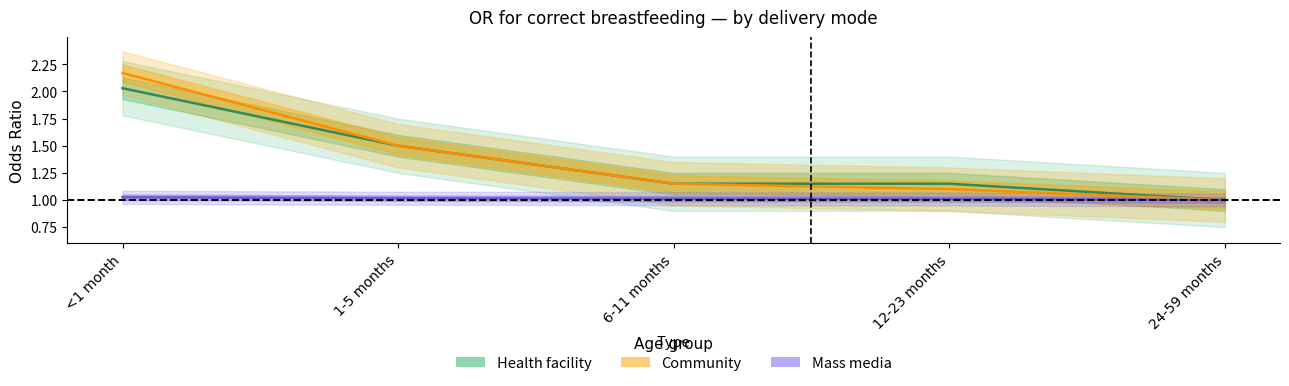

True or false: Mass media and Health facility intersect in this chart.

False